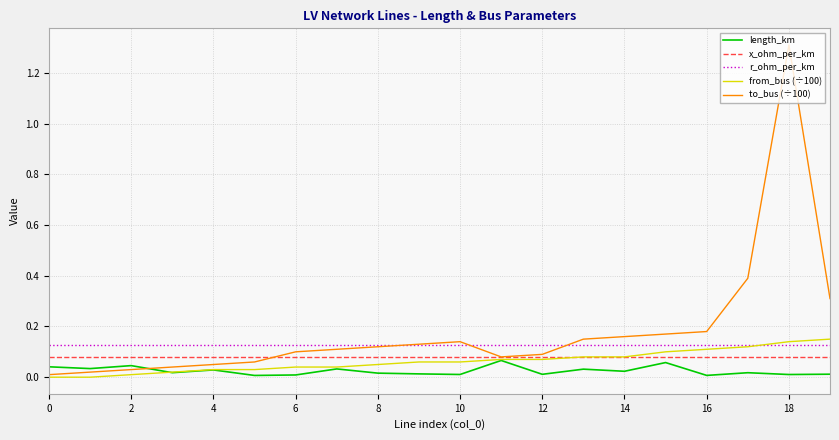

At how many categories does at least one series exceed 1?

1